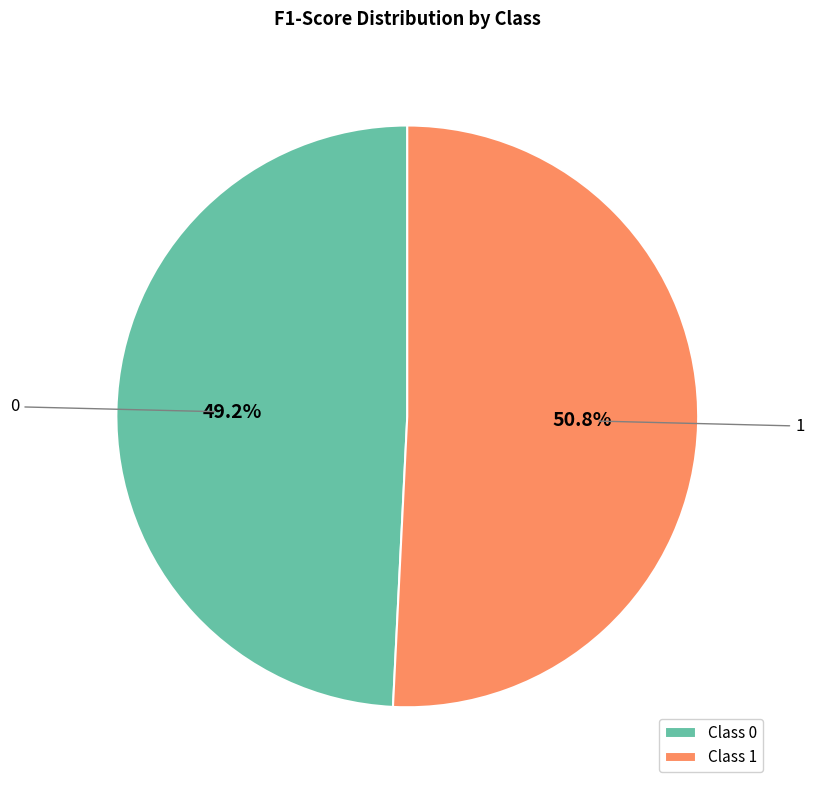

Is there a majority slice in this chart?

Yes